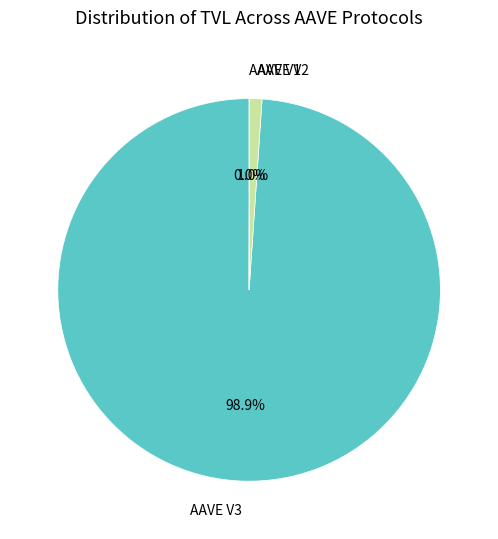

Is it true that AAVE V2 is 11% of the pie?

False